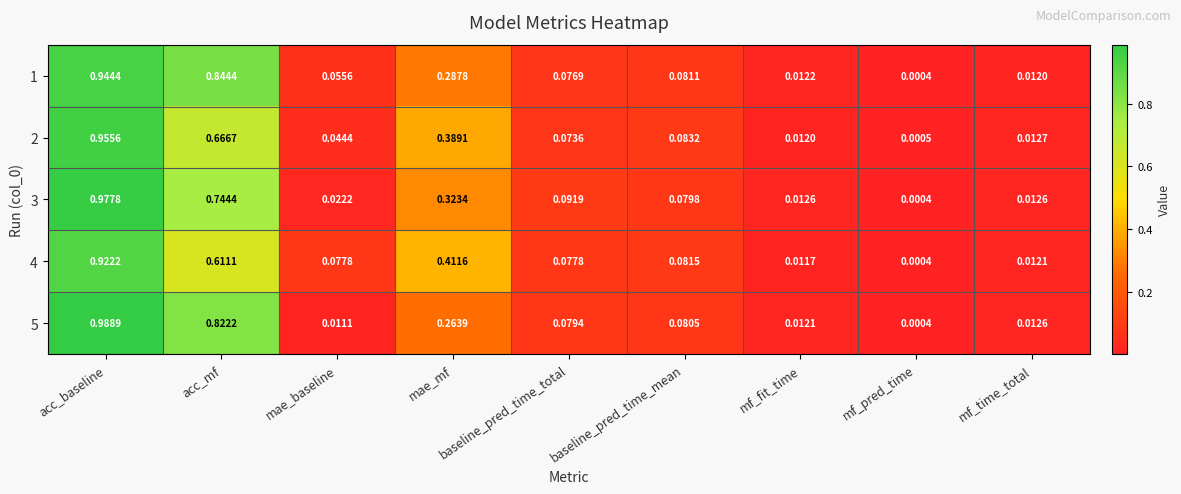

At which label is 3 closest to 0?

mf_pred_time